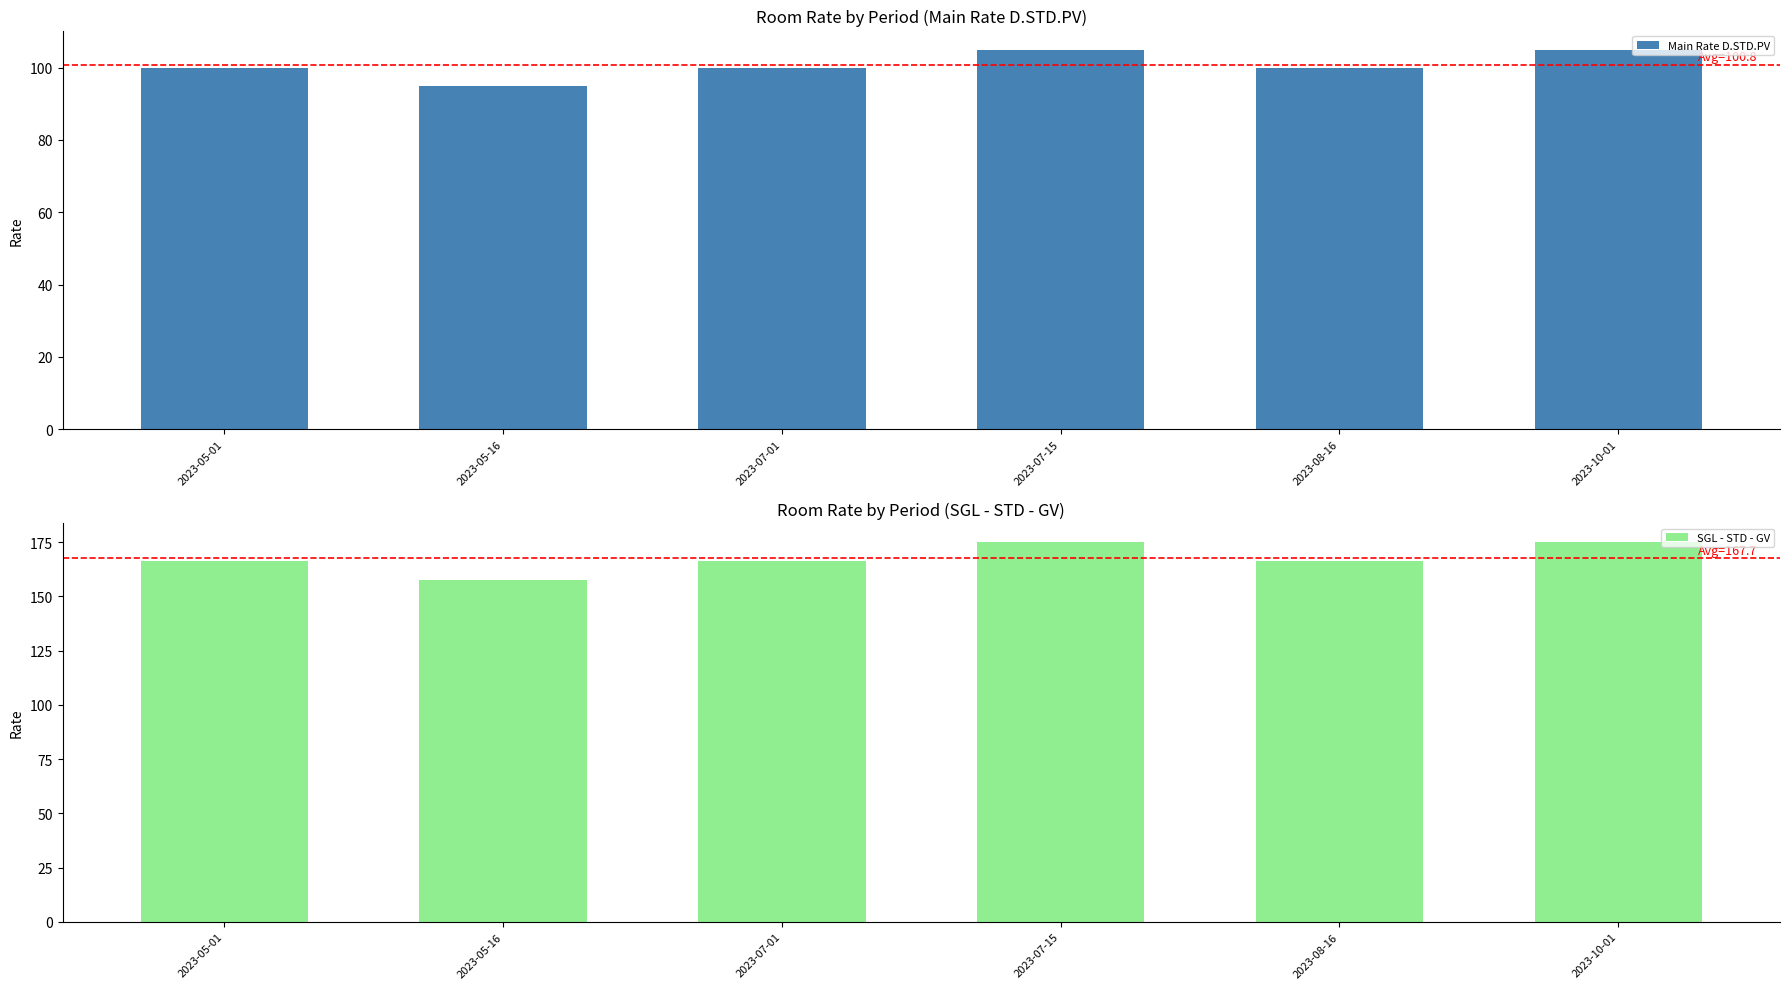

What are all the series names shown in the legend?

Main Rate D.STD.PV, SGL - STD - GV